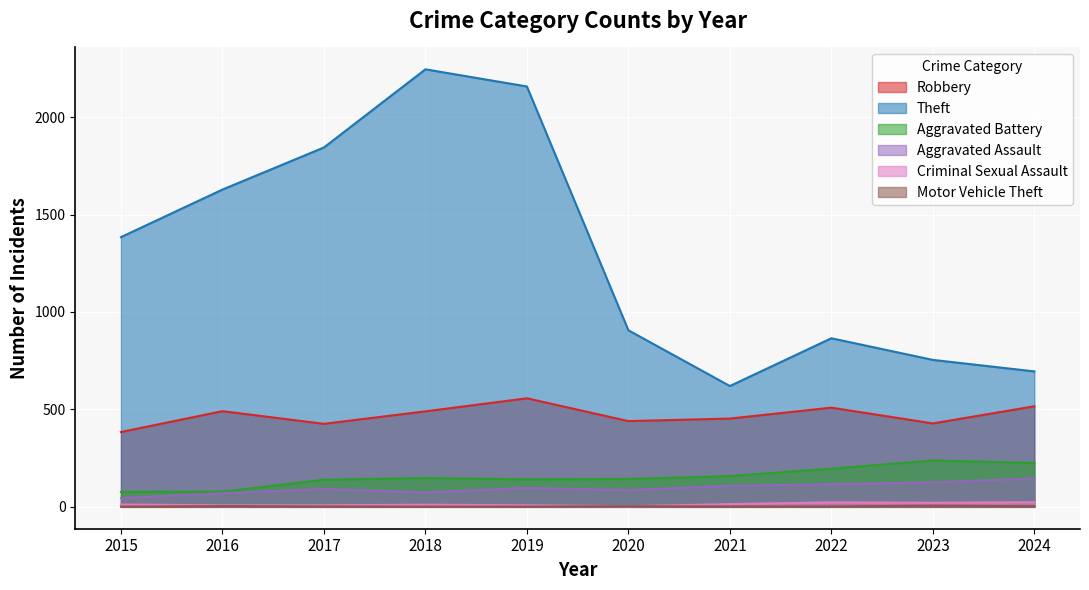

Read the Motor Vehicle Theft value at 2021.

2